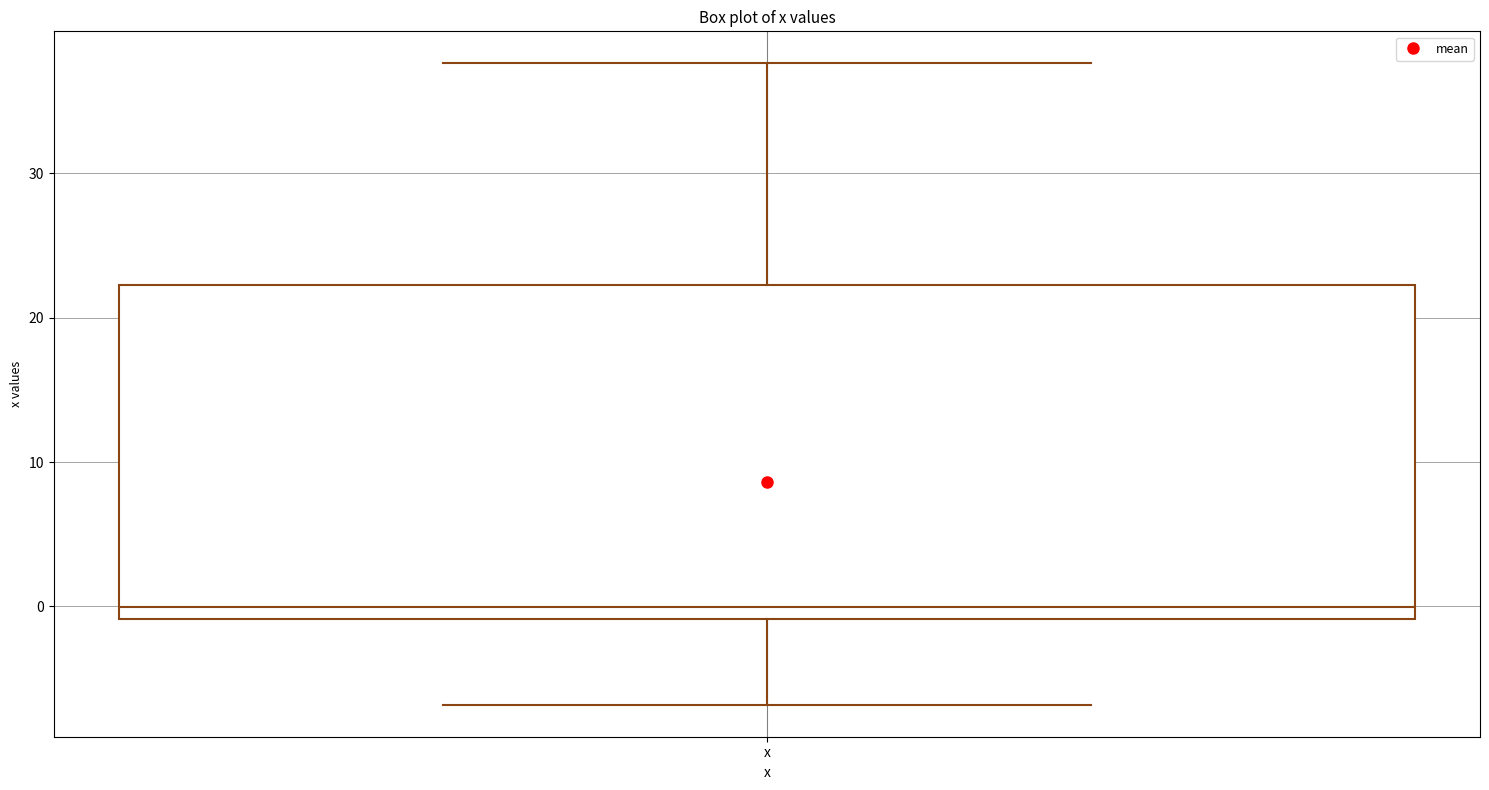

Transcribe this box plot: give where the median line is, the range the box spans, and where the two whiskers end, as read against the y-axis. The values are not printed on the chart, so give them approximately, as read against the axis.

median 0, box -1 to 22, whiskers -7 to 38